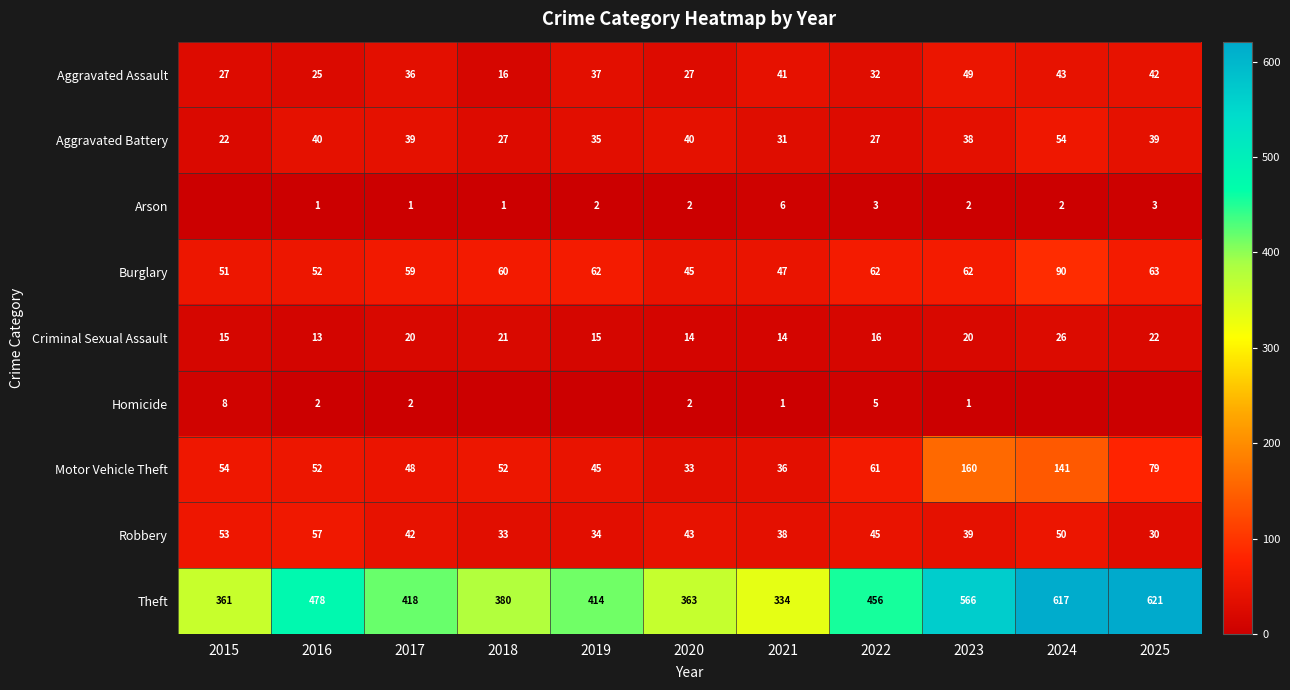

What is the approximate value of Theft at 2025?

621